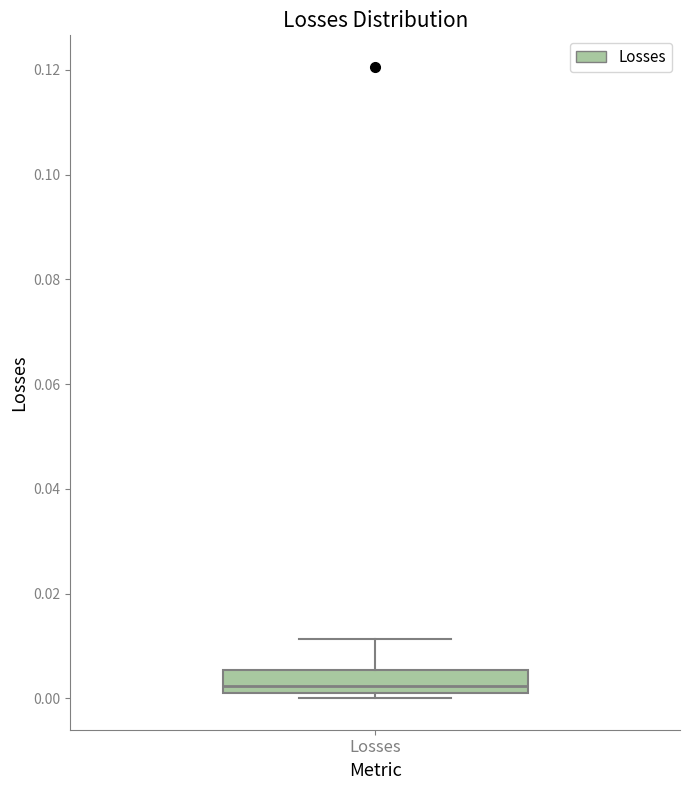

Read this box plot against the y-axis: the position of the median line, the range covered by the box, and the ends of both whiskers. The values are not printed on the chart, so give them approximately, as read against the axis.

median 0.002, box 0.000 to 0.006, whiskers 0.000 (just below the box's lower edge) to 0.012